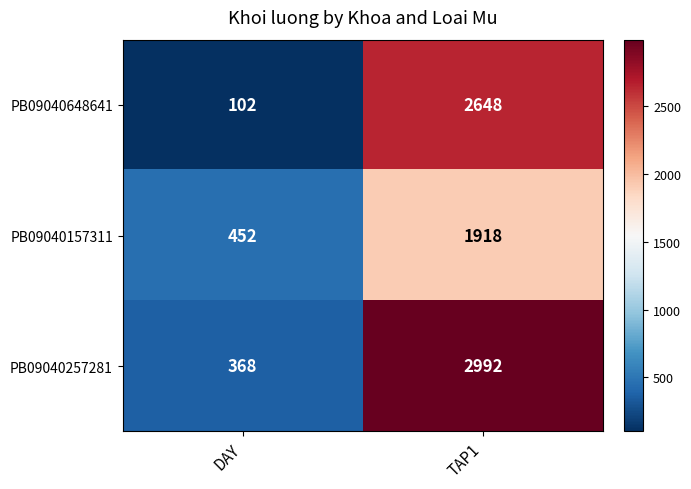

The value of PB09040648641 at TAP1 is 2648. True or false?

True